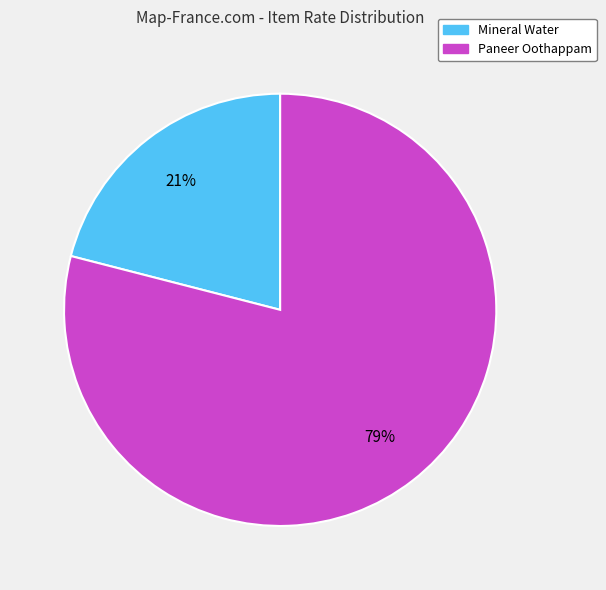

To the nearest percent, what is the difference between the Mineral Water and Paneer Oothappam slice percentages?

58%